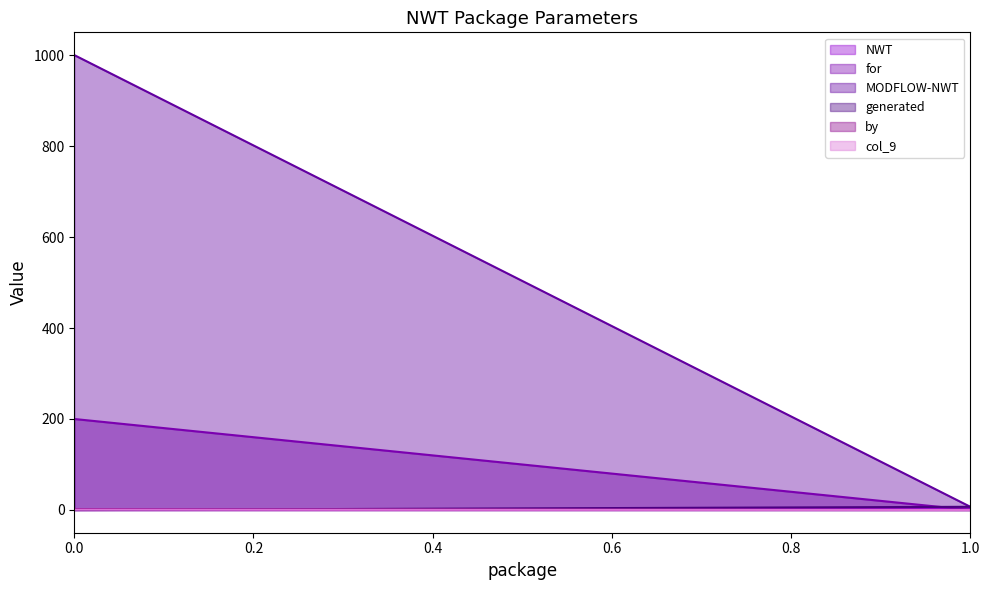

Reading left to right, list all the values displayed in this chart.

NWT: 0.1	2.0
for: 200.0	0.0
MODFLOW-NWT: 1000.0	7.0
generated: 0.0	7.0
by: 2.0	0.0
col_9: 0.8	0.0